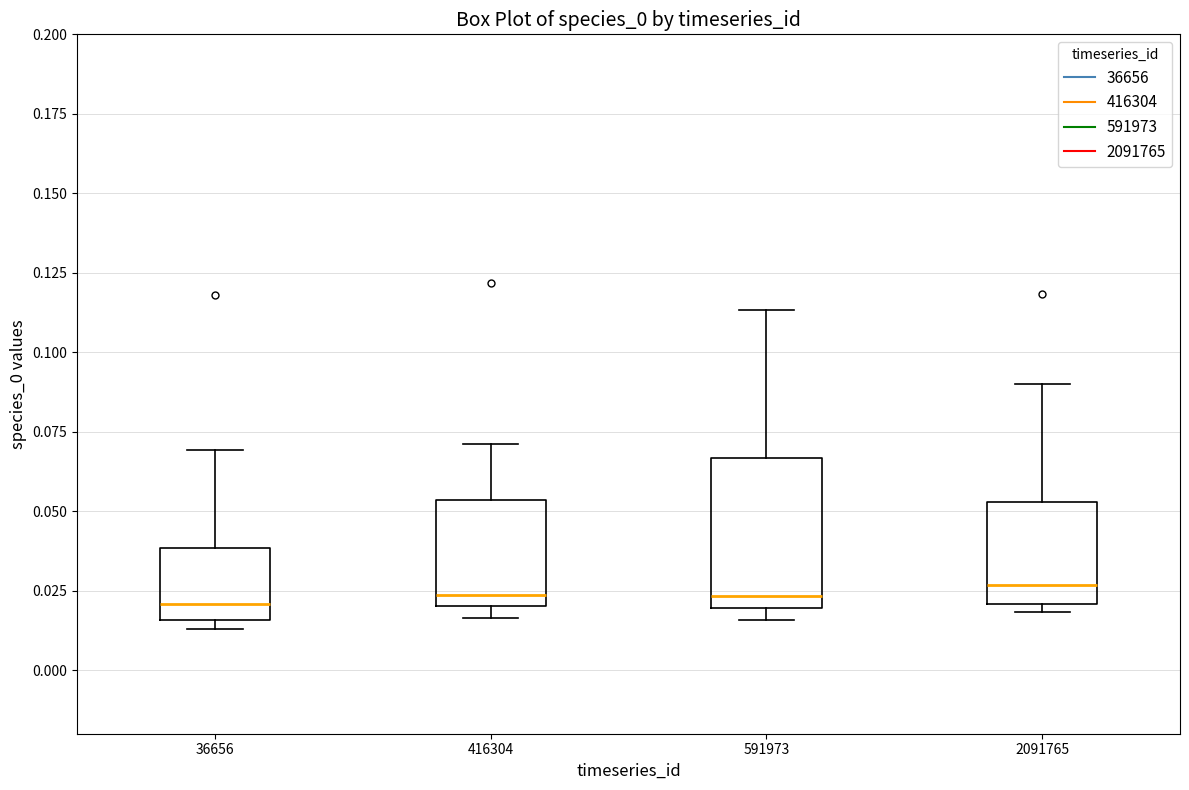

Reading left to right, read every box against the y-axis: the position of its median line, the range the box covers, and the ends of its whiskers. The values are not printed on the chart, so give them approximately, as read against the axis.

36656: median 0.020, box 0.015 to 0.040, whiskers 0.015 (just below the box's lower edge) to 0.070
416304: median 0.025, box 0.020 to 0.055, whiskers 0.015 to 0.070
591973: median 0.025, box 0.020 to 0.065, whiskers 0.015 to 0.115
2091765: median 0.025, box 0.020 to 0.055, whiskers 0.020 (just below the box's lower edge) to 0.090